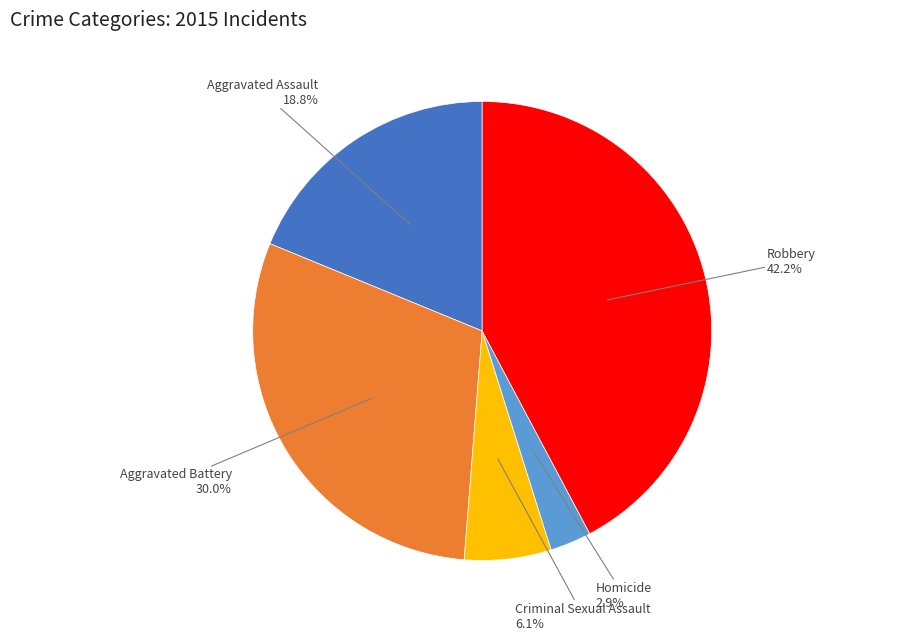

Which has a higher value, Robbery or Aggravated Battery?

Robbery